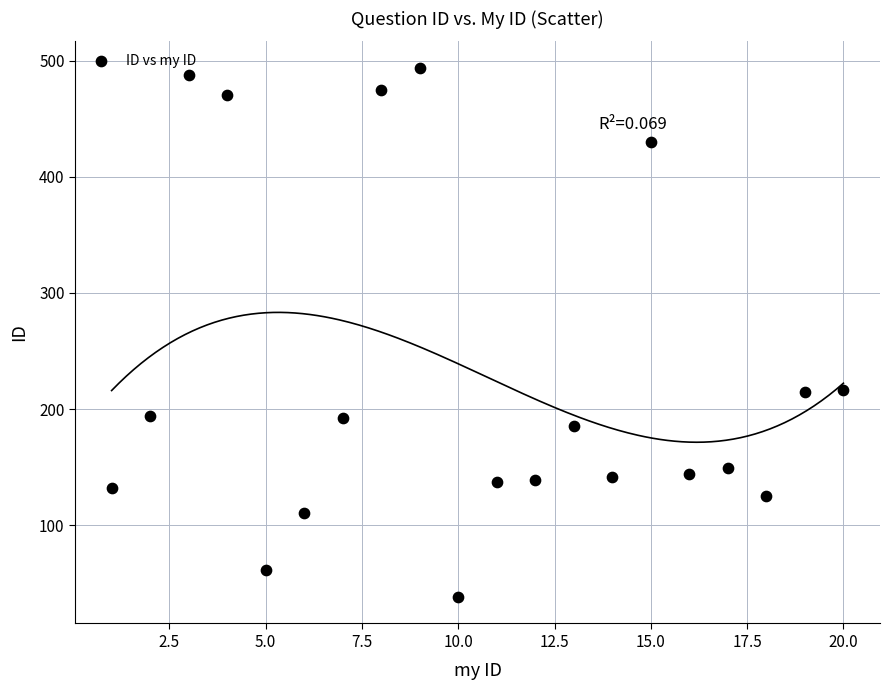

What is the range of Y values (max minus min)?

456